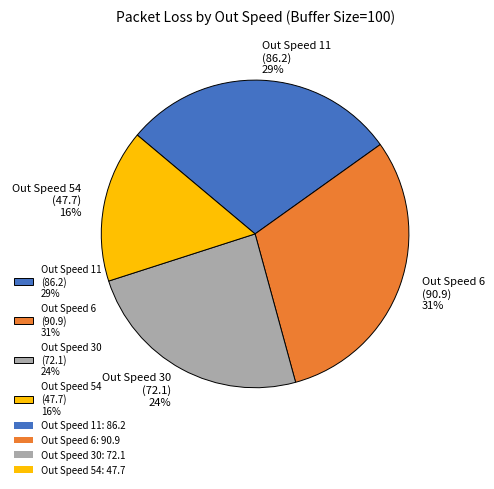

Does any single category account for the majority?

No